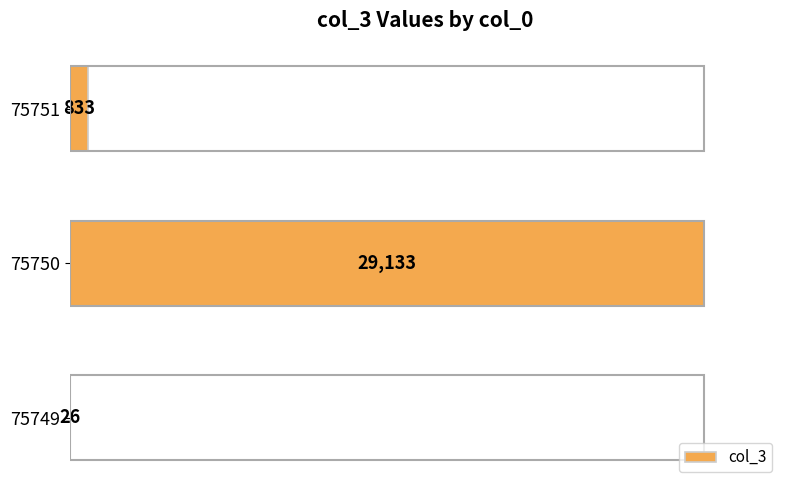

What is the sum of the values at 75750 and 75751?

29966